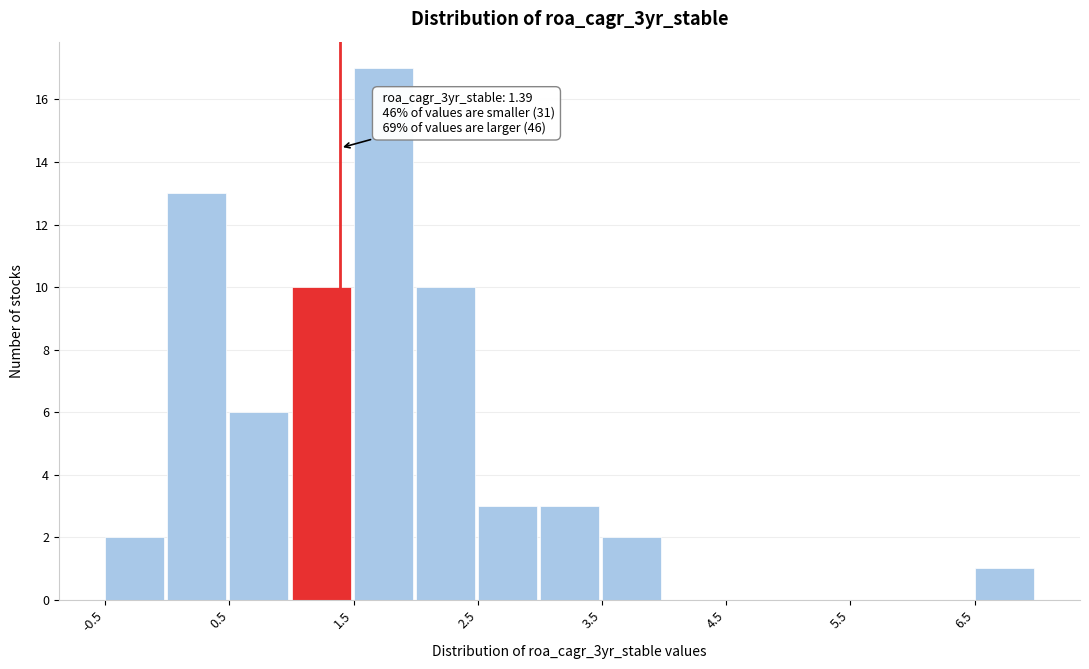

Over which range of the x-axis is the bar tallest?

1.5 to 2.0